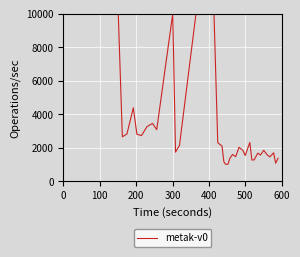

What is the maximum value shown in the chart?

10000.0